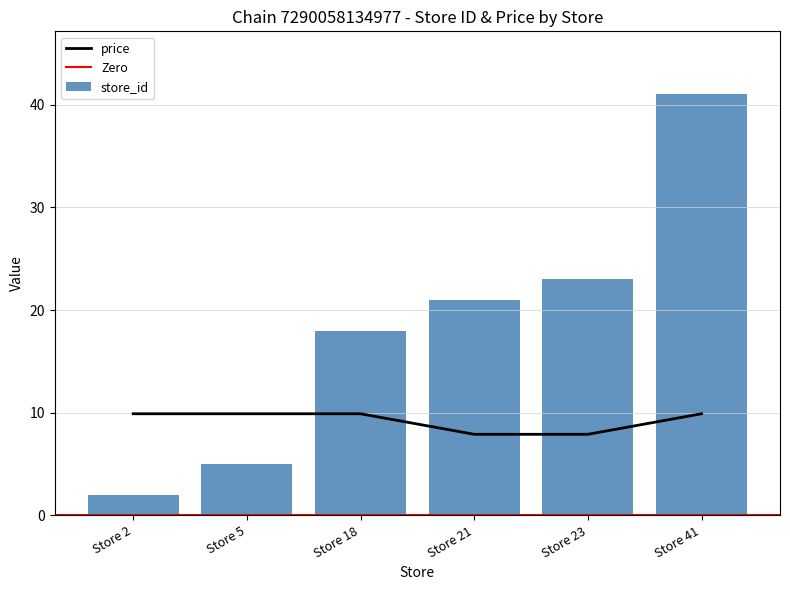

At which category is the sum across all series the highest?

Store 41